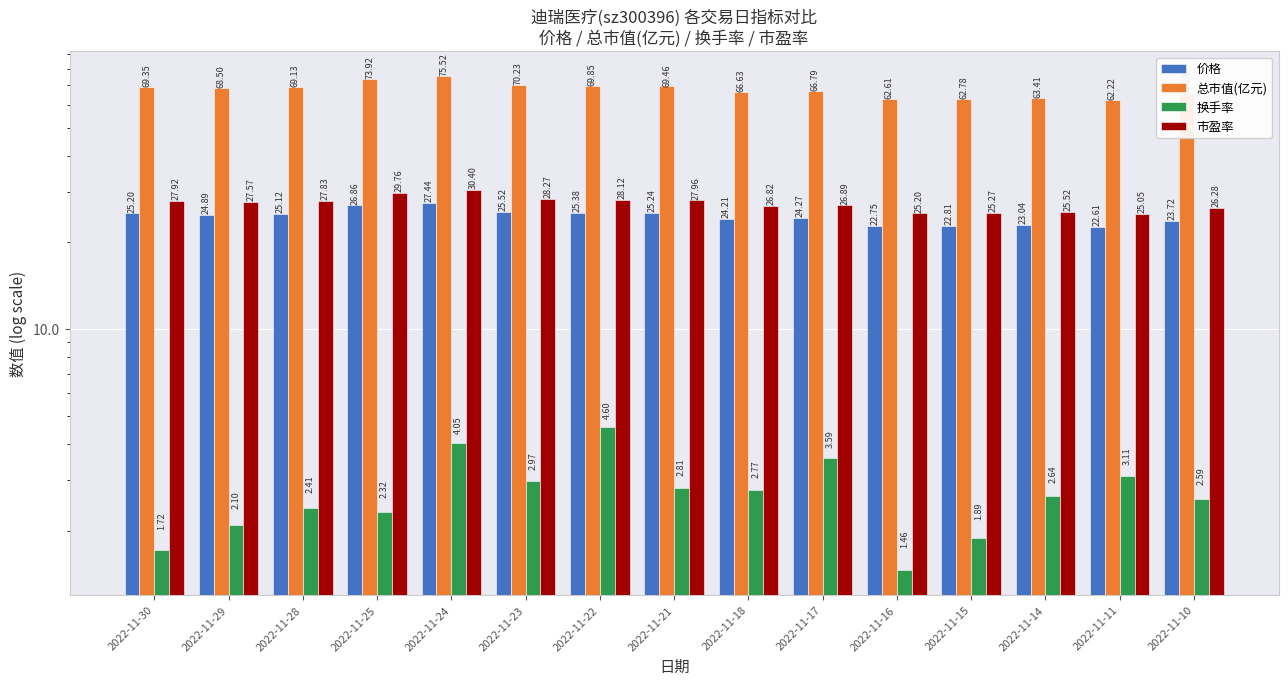

What is the difference between the 换手率 values at 2022-11-11 and 2022-11-14?

0.5